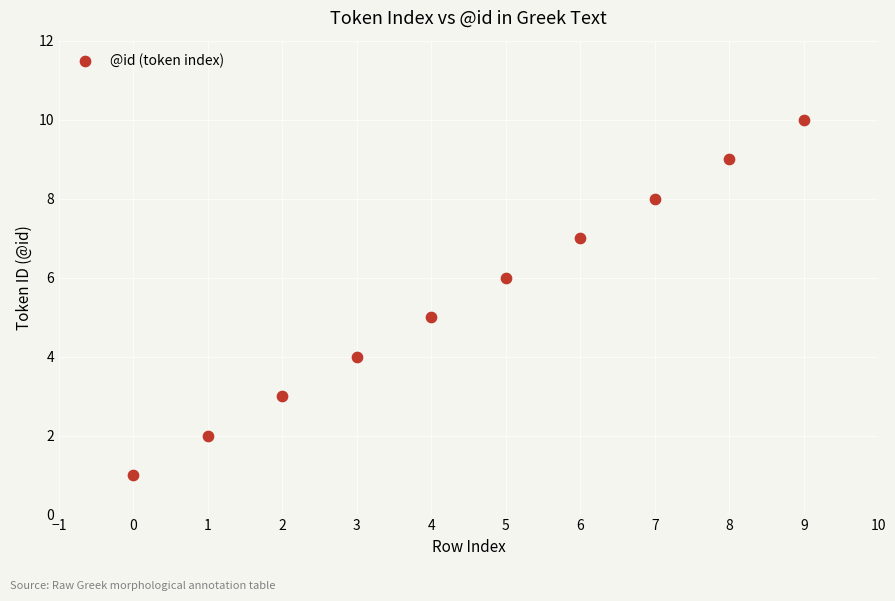

What is the range of Y values (max minus min)?

9